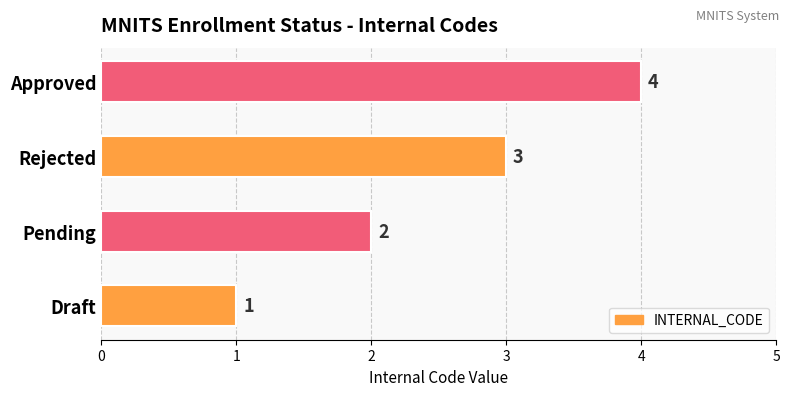

List the labels in order of value, smallest first.

Draft, Pending, Rejected, Approved